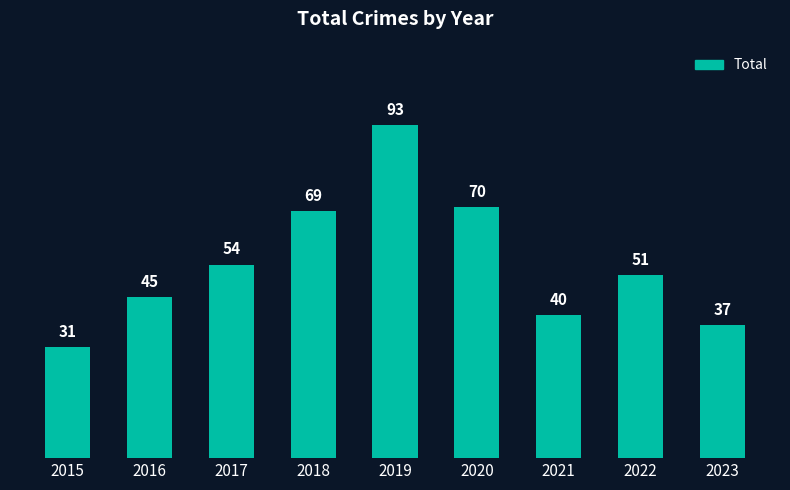

What is the minimum value shown in the chart?

31